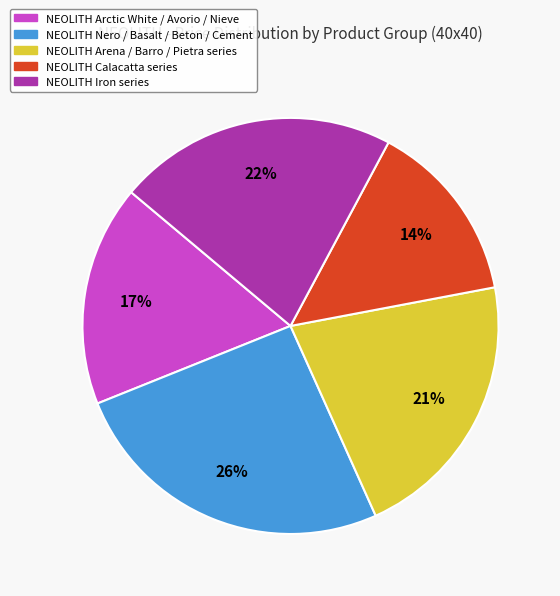

Is there a majority slice in this chart?

No